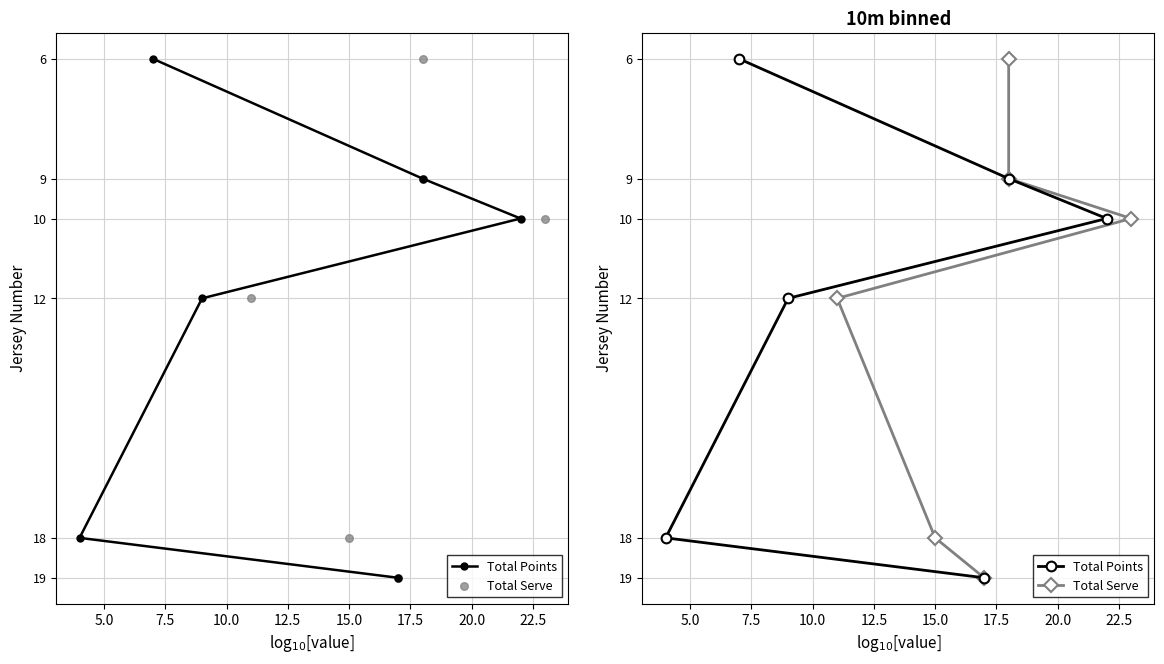

Which series contains the highest Y value?

Total Points